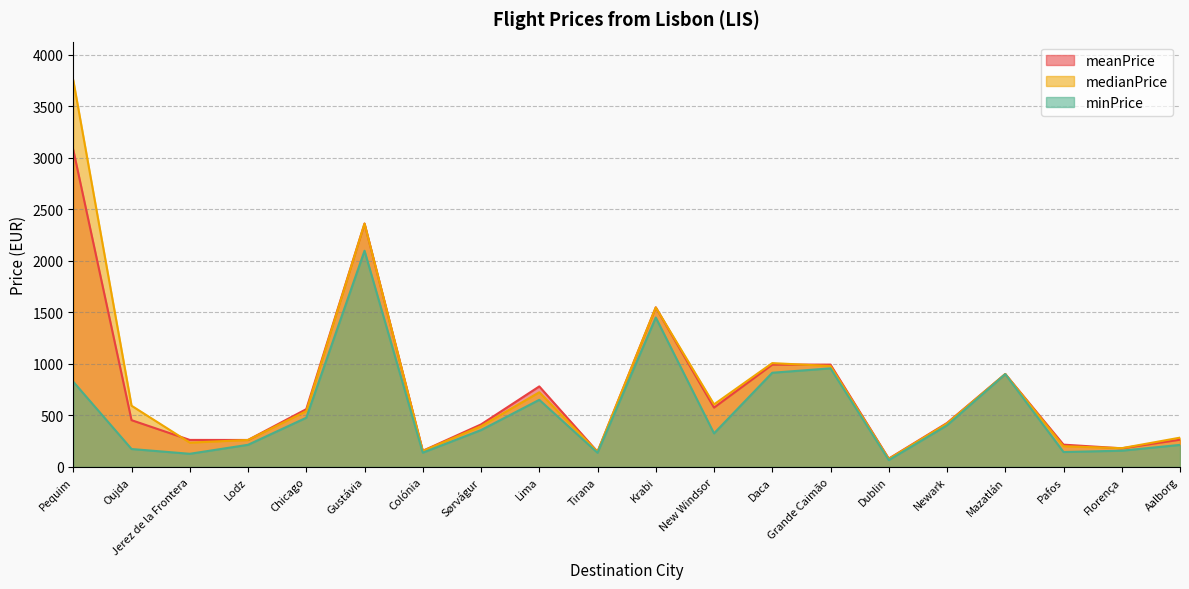

What is the value of the minPrice point at the 9th from the left?

651.5